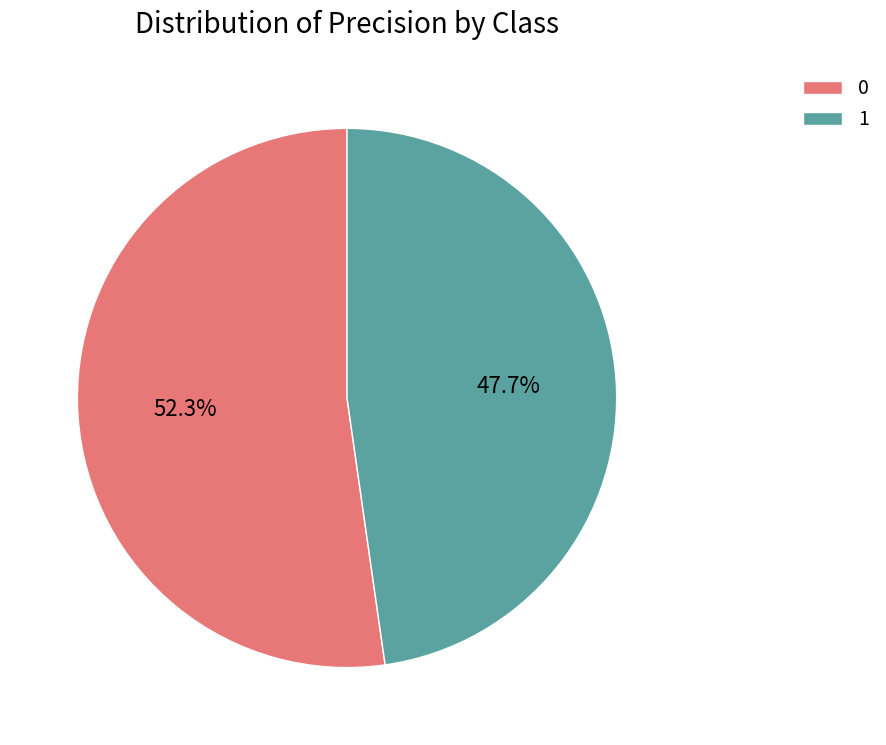

True or false: 0 accounts for 44% of the total.

False